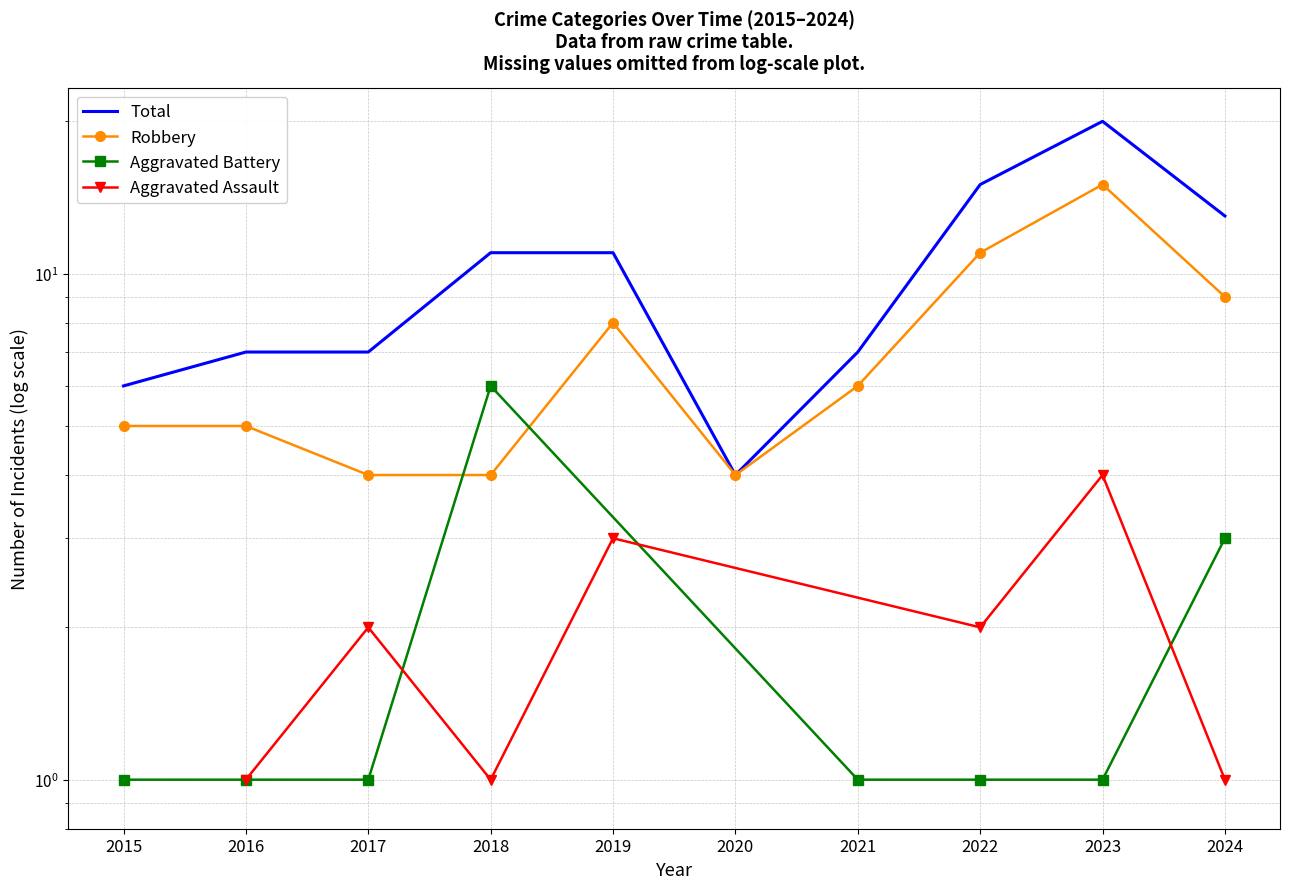

At which label does Robbery first exceed 6?

2019